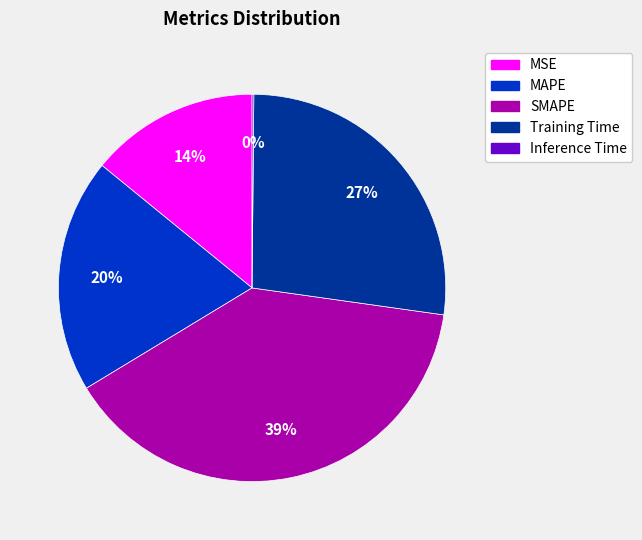

True or false: Training Time accounts for 27% of the total.

True